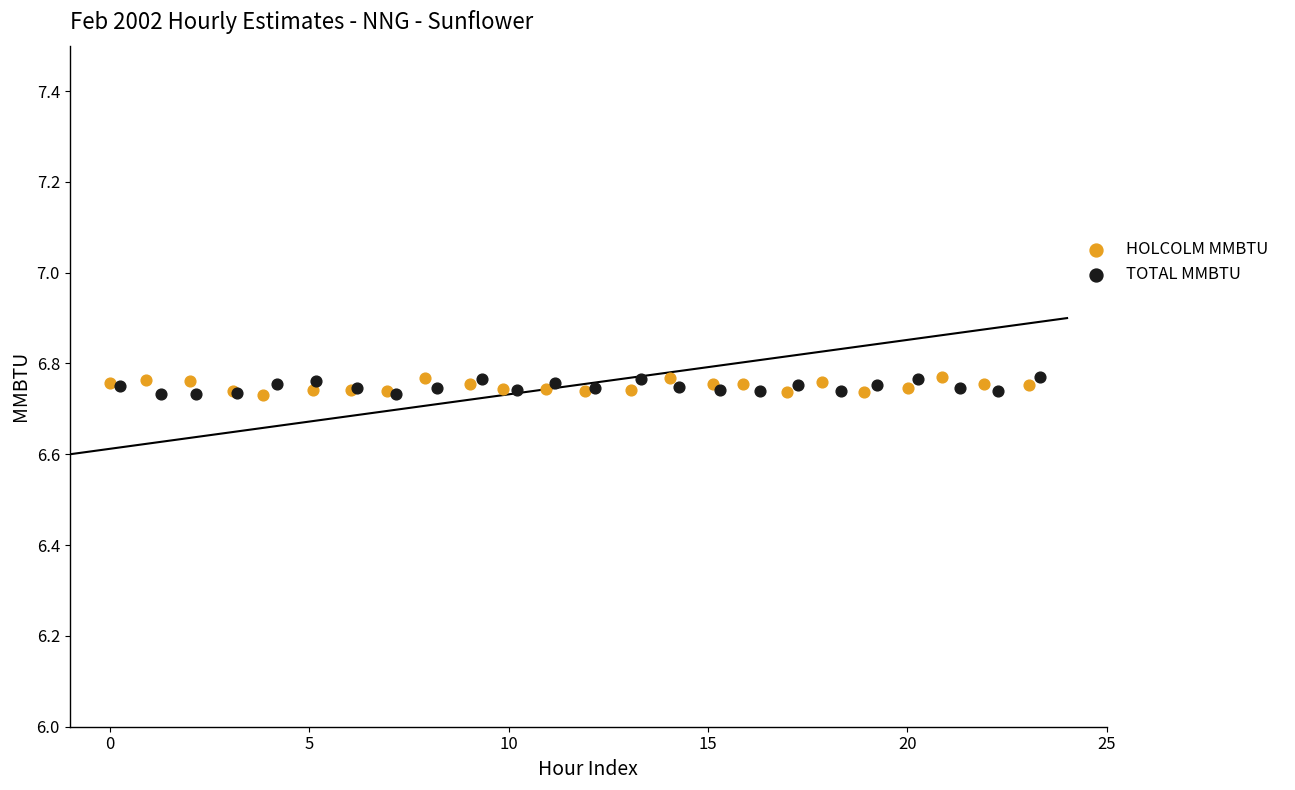

What are all the series names shown in the legend?

HOLCOLM MMBTU, TOTAL MMBTU